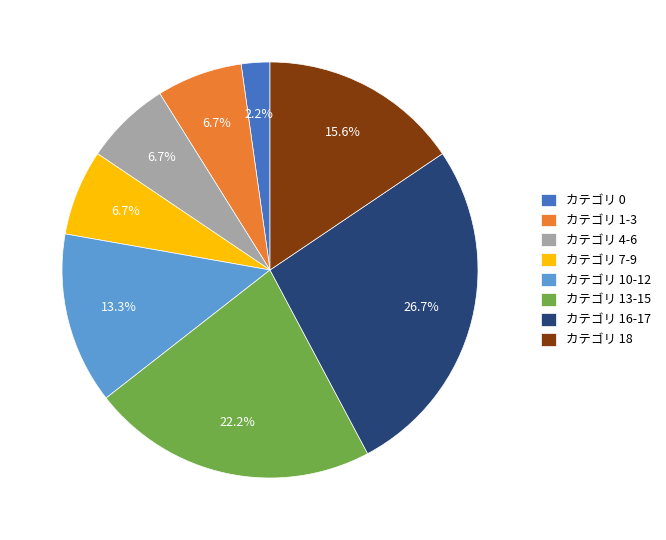

What portion of the pie excludes カテゴリ 1-3?

93.3%